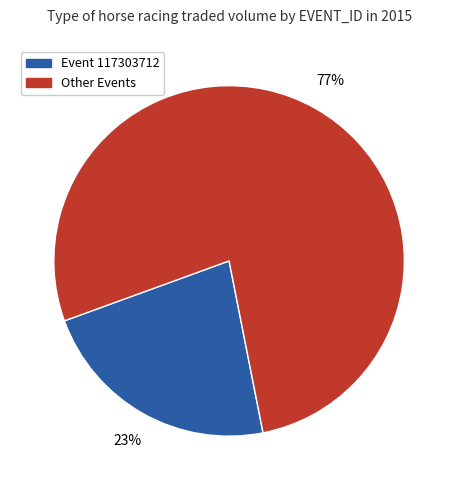

How many slices are in this pie chart?

2